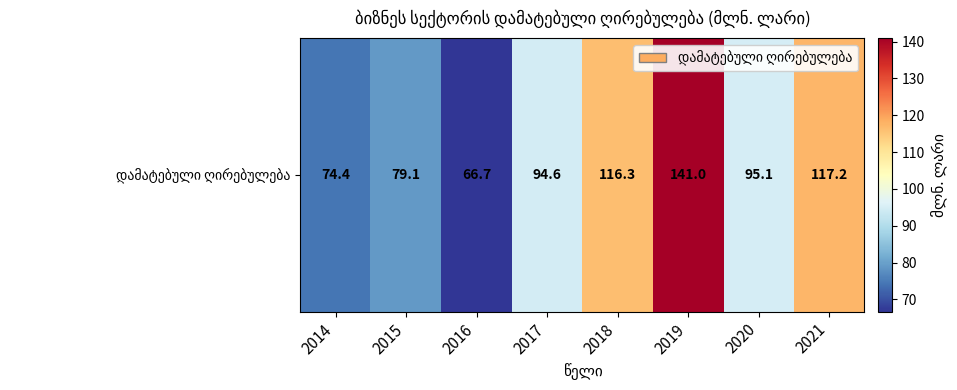

Approximately how many times larger is the value at 2018 compared to 2014?

1.6